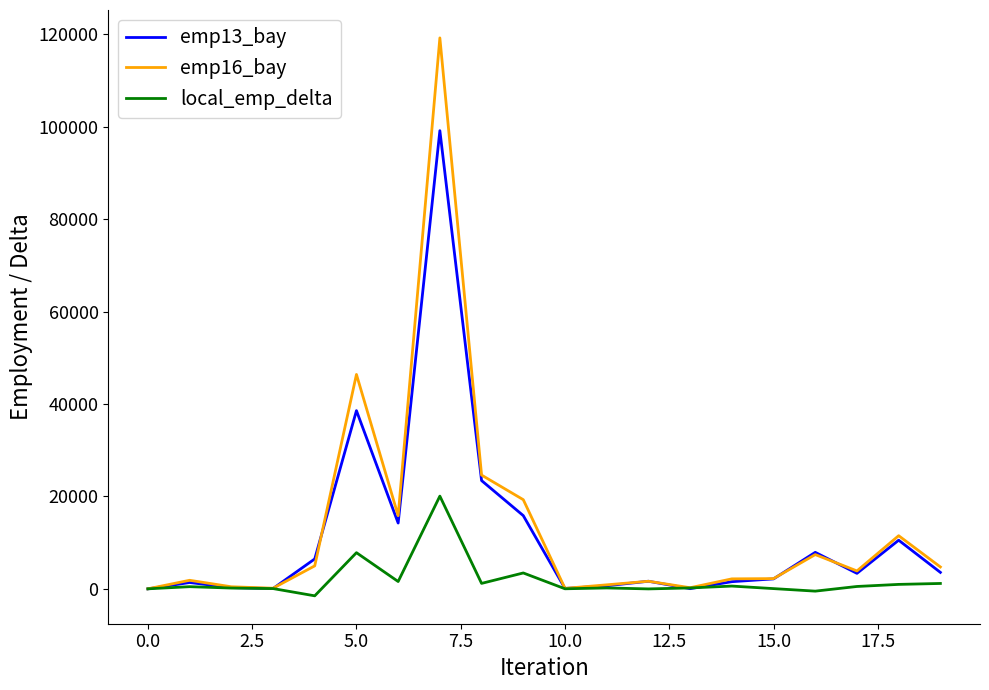

Which series has the largest range (max minus min)?

emp16_bay